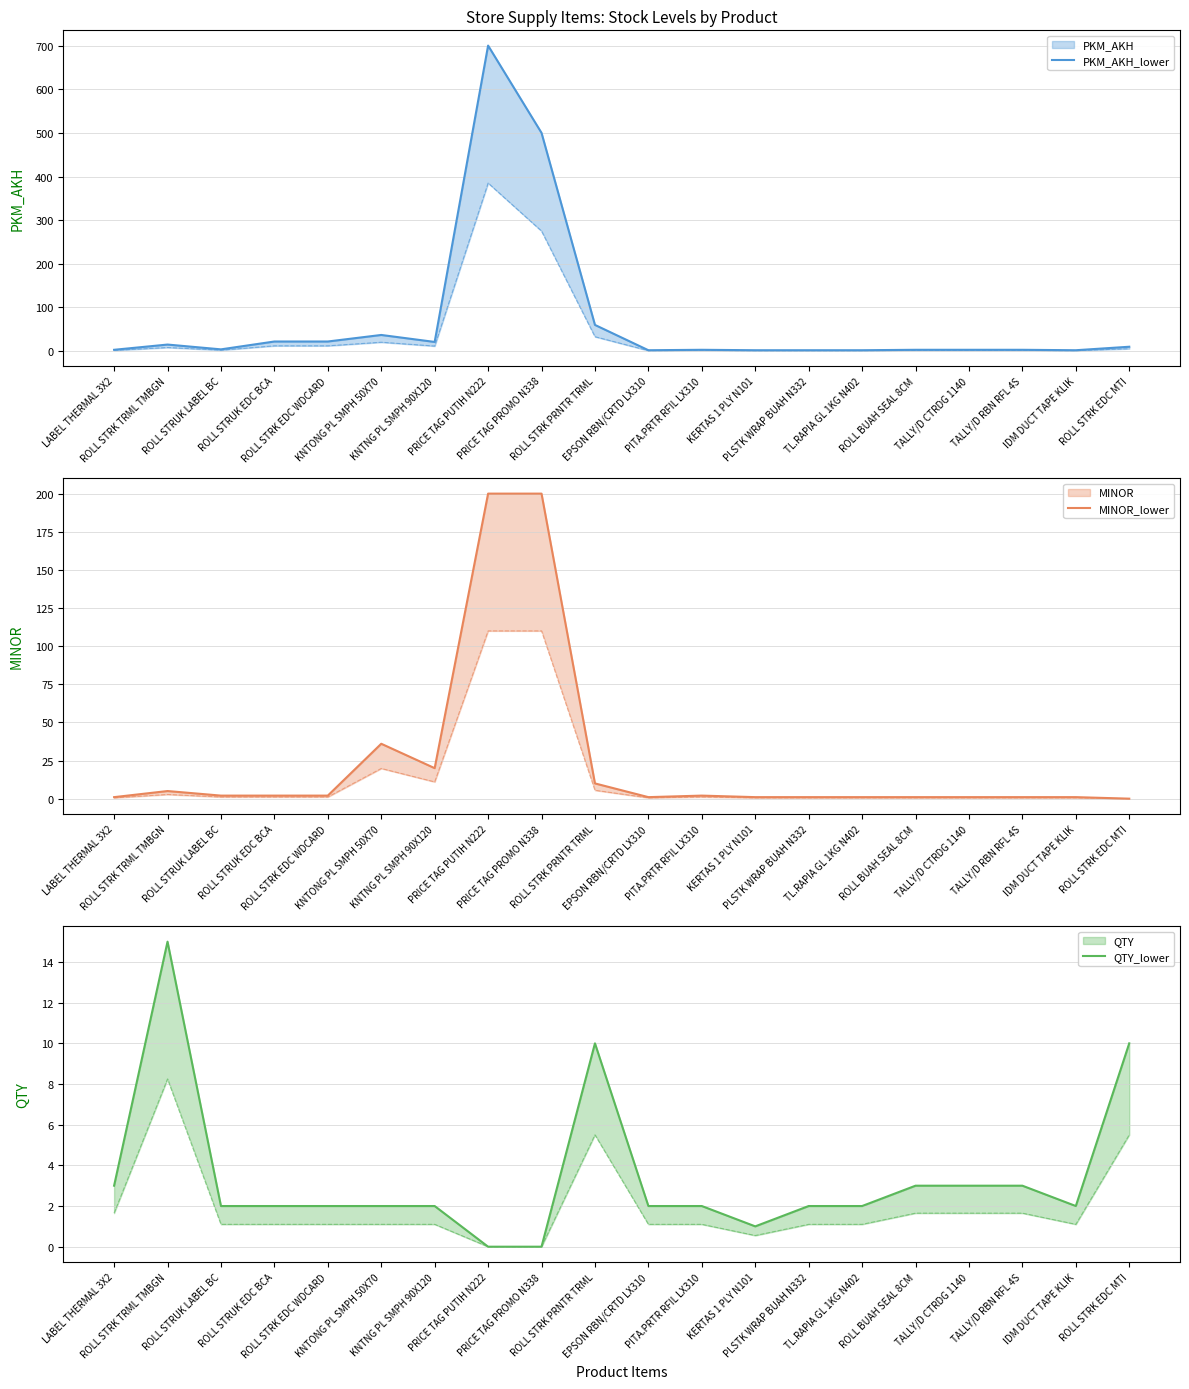

Which has a higher value, ROLL STRK PRNTR TRML or ROLL BUAH SEAL 8CM?

ROLL STRK PRNTR TRML